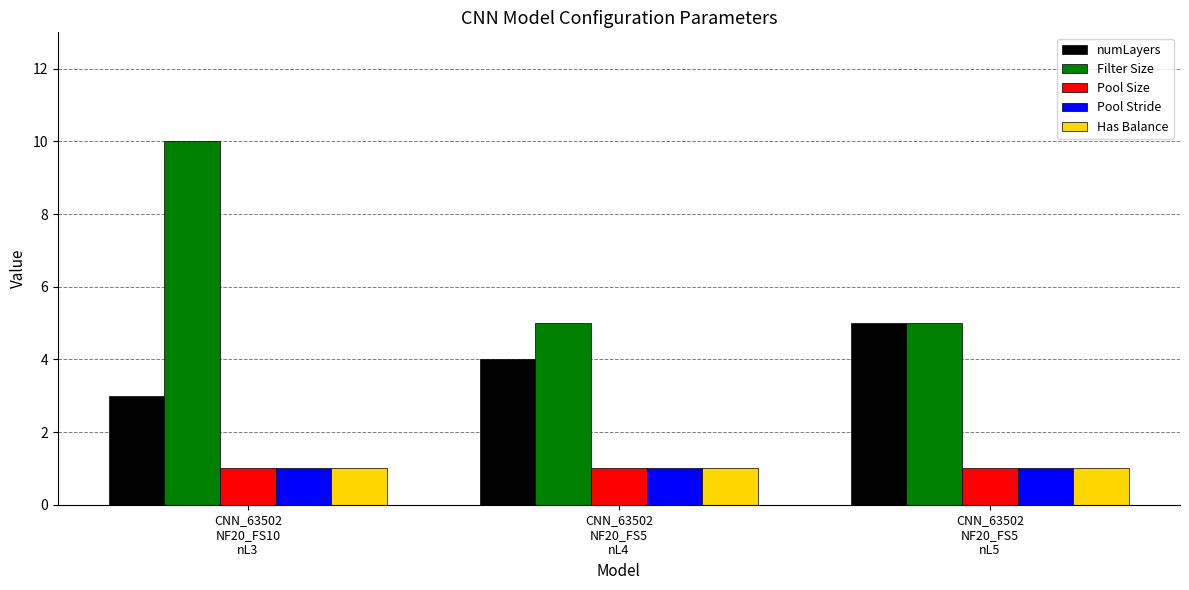

What is the sum of all numLayers values?

12